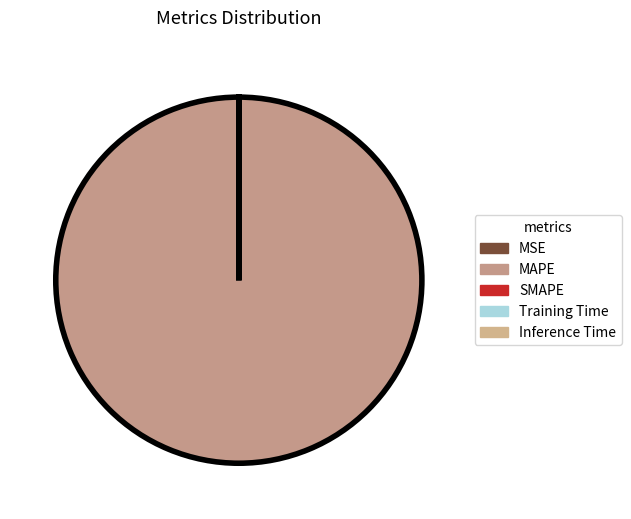

Does any single category account for the majority?

Yes